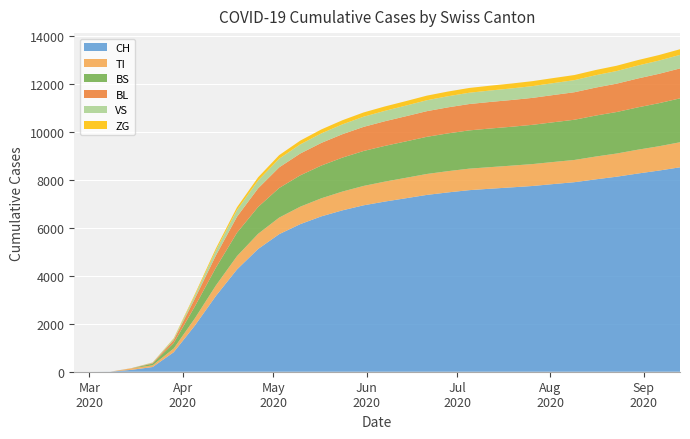

Reading left to right, list all the values displayed in this chart.

CH: 2020-02-25=0	2020-03-01=0	2020-03-08=3	2020-03-15=79	2020-03-22=196	2020-03-29=814	2020-04-05=1921	2020-04-12=3160	2020-04-19=4264	2020-04-26=5116	2020-05-03=5734	2020-05-10=6152	2020-05-17=6476	2020-05-24=6727	2020-05-31=6936	2020-06-07=7091	2020-06-14=7230	2020-06-21=7370	2020-06-28=7474	2020-07-05=7567	2020-07-12=7627	2020-07-19=7683	2020-07-26=7741	2020-08-02=7822	2020-08-09=7900	2020-08-16=8018	2020-08-23=8129	2020-08-30=8261	2020-09-06=8384	2020-09-13=8520
TI: 2020-02-25=0	2020-03-01=0	2020-03-08=0	2020-03-15=61	2020-03-22=70	2020-03-29=155	2020-04-05=302	2020-04-12=437	2020-04-19=555	2020-04-26=632	2020-05-03=691	2020-05-10=728	2020-05-17=753	2020-05-24=783	2020-05-31=808	2020-06-07=831	2020-06-14=851	2020-06-21=872	2020-06-28=886	2020-07-05=896	2020-07-12=900	2020-07-19=906	2020-07-26=913	2020-08-02=920	2020-08-09=927	2020-08-16=950	2020-08-23=966	2020-08-30=993	2020-09-06=1013	2020-09-13=1044
BS: 2020-02-25=0	2020-03-01=0	2020-03-08=0	2020-03-15=0	2020-03-22=73	2020-03-29=228	2020-04-05=497	2020-04-12=741	2020-04-19=975	2020-04-26=1119	2020-05-03=1234	2020-05-10=1306	2020-05-17=1365	2020-05-24=1415	2020-05-31=1456	2020-06-07=1489	2020-06-14=1518	2020-06-21=1549	2020-06-28=1574	2020-07-05=1595	2020-07-12=1610	2020-07-19=1620	2020-07-26=1636	2020-08-02=1656	2020-08-09=1676	2020-08-16=1708	2020-08-23=1730	2020-08-30=1764	2020-09-06=1795	2020-09-13=1830
BL: 2020-02-25=0	2020-03-01=0	2020-03-08=0	2020-03-15=5	2020-03-22=25	2020-03-29=123	2020-04-05=325	2020-04-12=509	2020-04-19=668	2020-04-26=775	2020-05-03=859	2020-05-10=909	2020-05-17=944	2020-05-24=976	2020-05-31=1005	2020-06-07=1027	2020-06-14=1048	2020-06-21=1069	2020-06-28=1085	2020-07-05=1098	2020-07-12=1107	2020-07-19=1115	2020-07-26=1123	2020-08-02=1135	2020-08-09=1147	2020-08-16=1166	2020-08-23=1182	2020-08-30=1204	2020-09-06=1224	2020-09-13=1247
VS: 2020-02-25=0	2020-03-01=0	2020-03-08=0	2020-03-15=6	2020-03-22=19	2020-03-29=54	2020-04-05=130	2020-04-12=209	2020-04-19=280	2020-04-26=328	2020-05-03=362	2020-05-10=381	2020-05-17=396	2020-05-24=410	2020-05-31=423	2020-06-07=433	2020-06-14=443	2020-06-21=455	2020-06-28=463	2020-07-05=471	2020-07-12=477	2020-07-19=483	2020-07-26=490	2020-08-02=497	2020-08-09=504	2020-08-16=516	2020-08-23=526	2020-08-30=540	2020-09-06=552	2020-09-13=565
ZG: 2020-02-25=0	2020-03-01=0	2020-03-08=0	2020-03-15=0	2020-03-22=5	2020-03-29=21	2020-04-05=54	2020-04-12=85	2020-04-19=113	2020-04-26=133	2020-05-03=148	2020-05-10=157	2020-05-17=165	2020-05-24=172	2020-05-31=178	2020-06-07=183	2020-06-14=187	2020-06-21=192	2020-06-28=196	2020-07-05=199	2020-07-12=201	2020-07-19=204	2020-07-26=207	2020-08-02=210	2020-08-09=213	2020-08-16=217	2020-08-23=221	2020-08-30=226	2020-09-06=230	2020-09-13=235